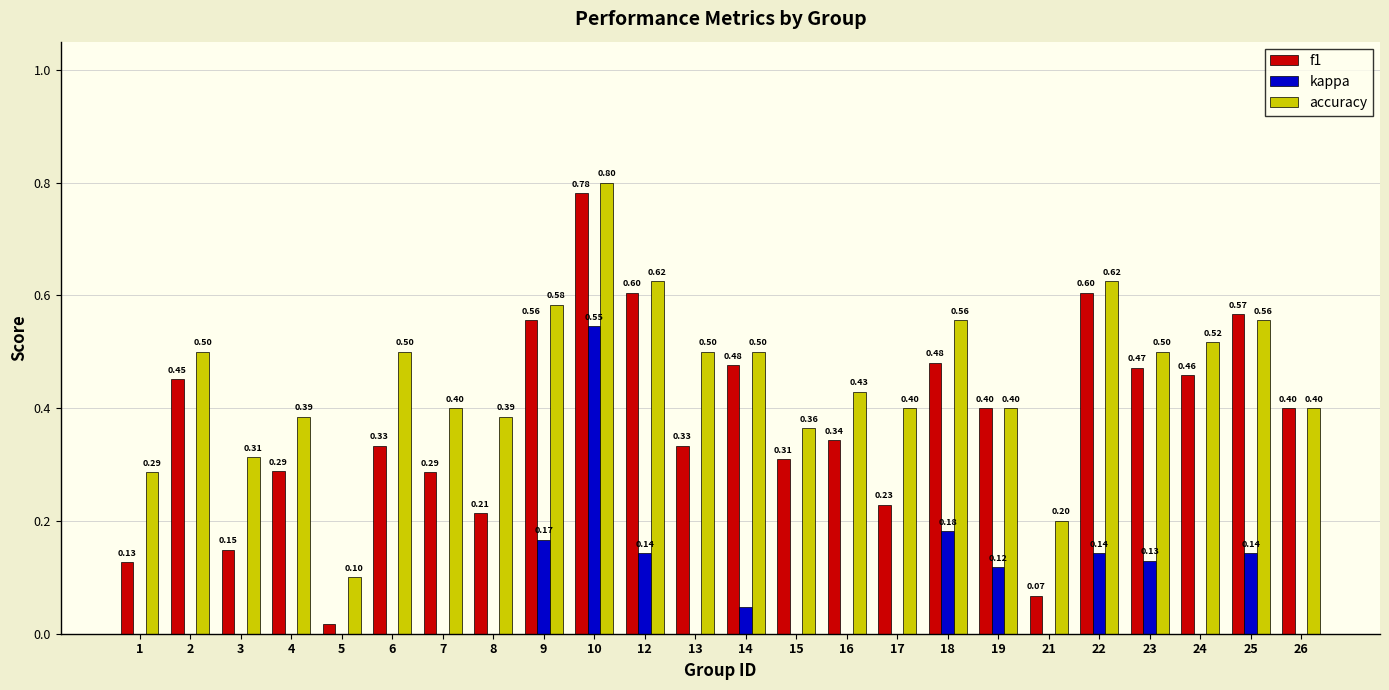

Does the chart contain any negative values?

Yes